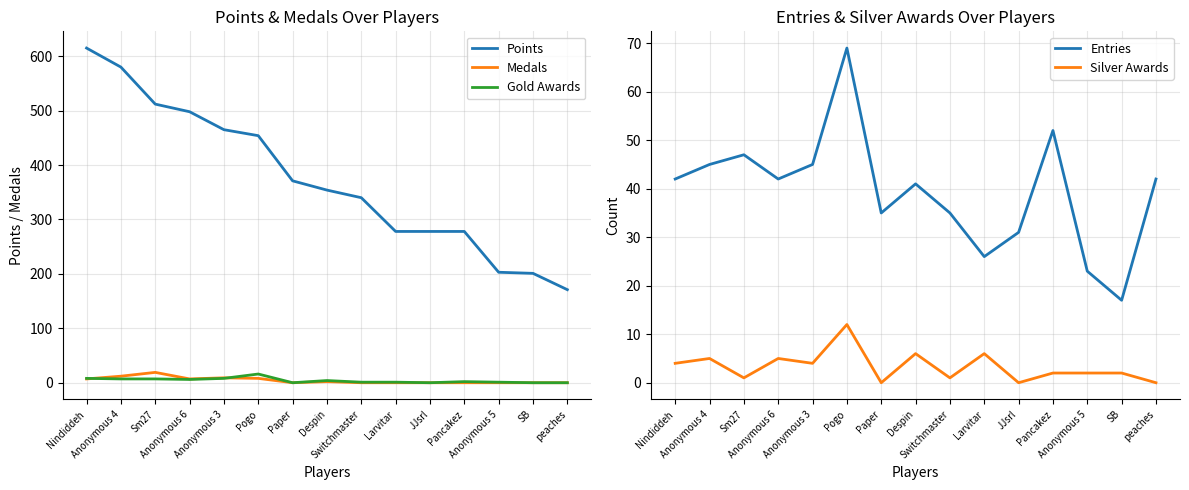

What position from the left is Larvitar?

10